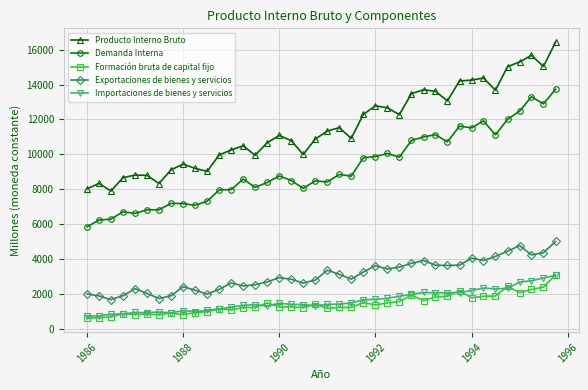

What are all the series names shown in the legend?

Producto Interno Bruto, Demanda Interna, Formación bruta de capital fijo, Exportaciones de bienes y servicios, Importaciones de bienes y servicios